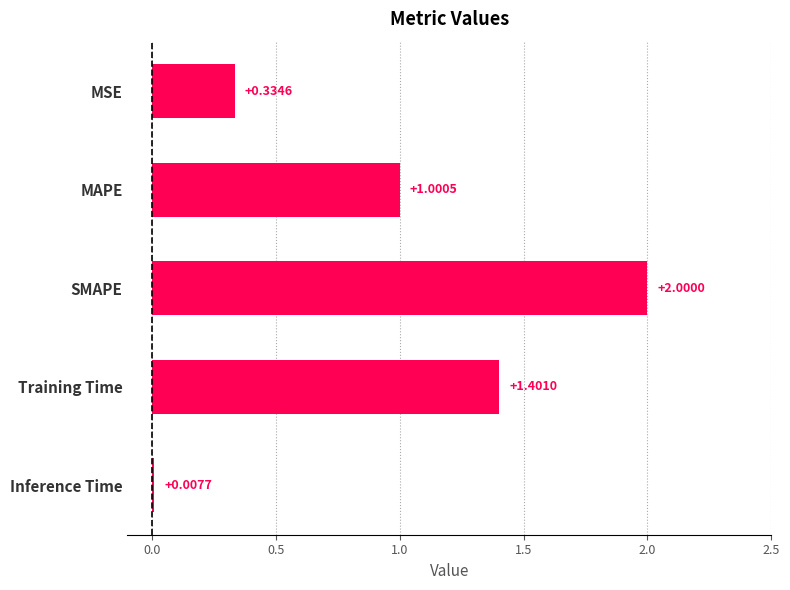

How many distinct data groups are displayed?

1